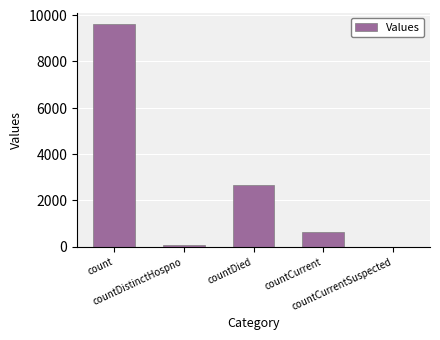

What is the sum of all values?

13003